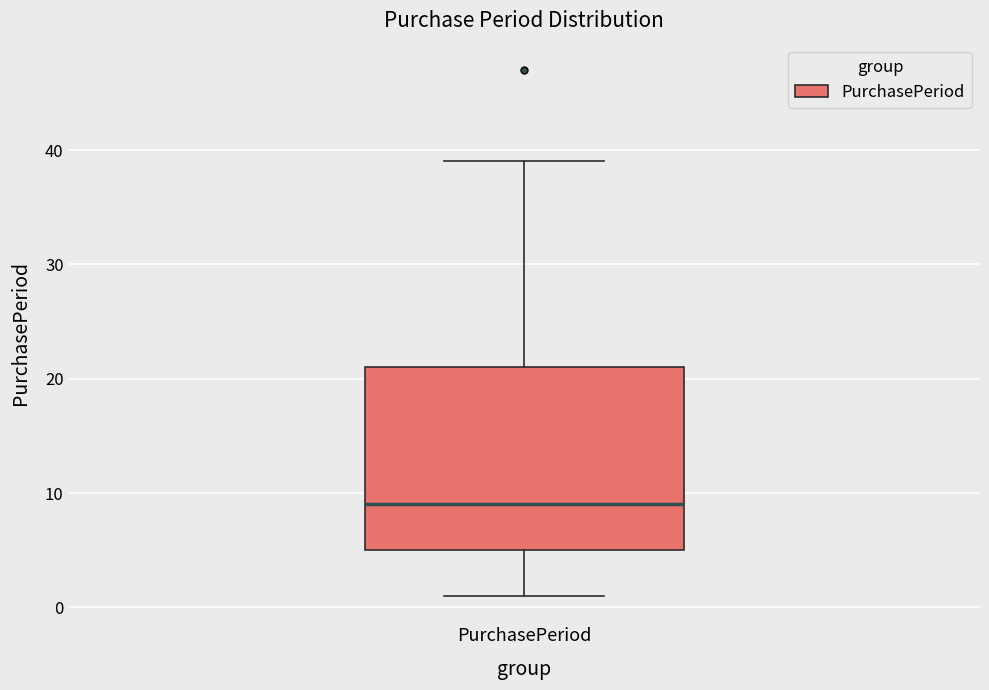

Read this box plot against the y-axis: the position of the median line, the range covered by the box, and the ends of both whiskers. The values are not printed on the chart, so give them approximately, as read against the axis.

median 9, box 5 to 21, whiskers 1 to 39